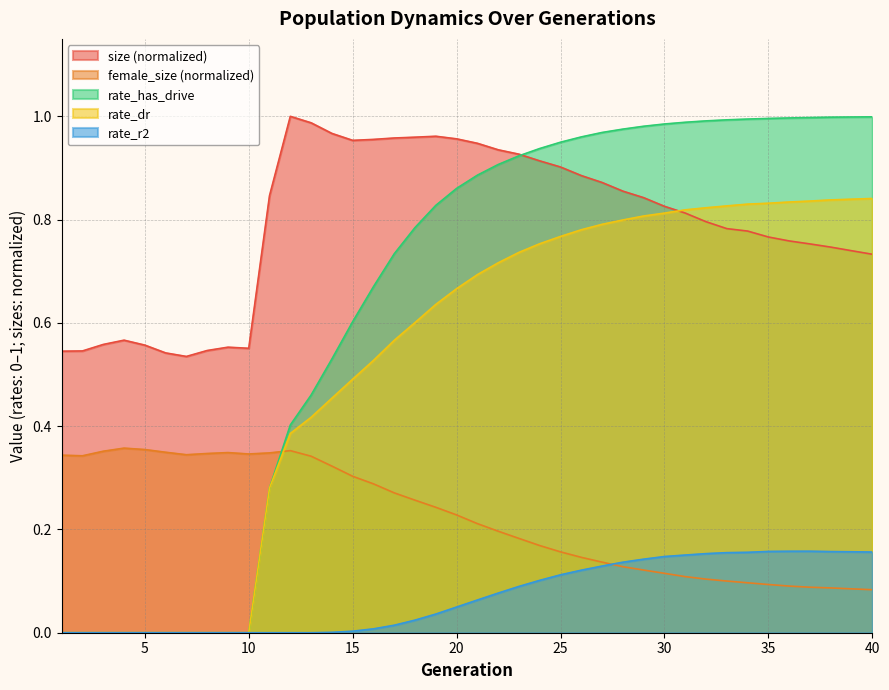

The value of rate_dr at 13 is 0.2. True or false?

False